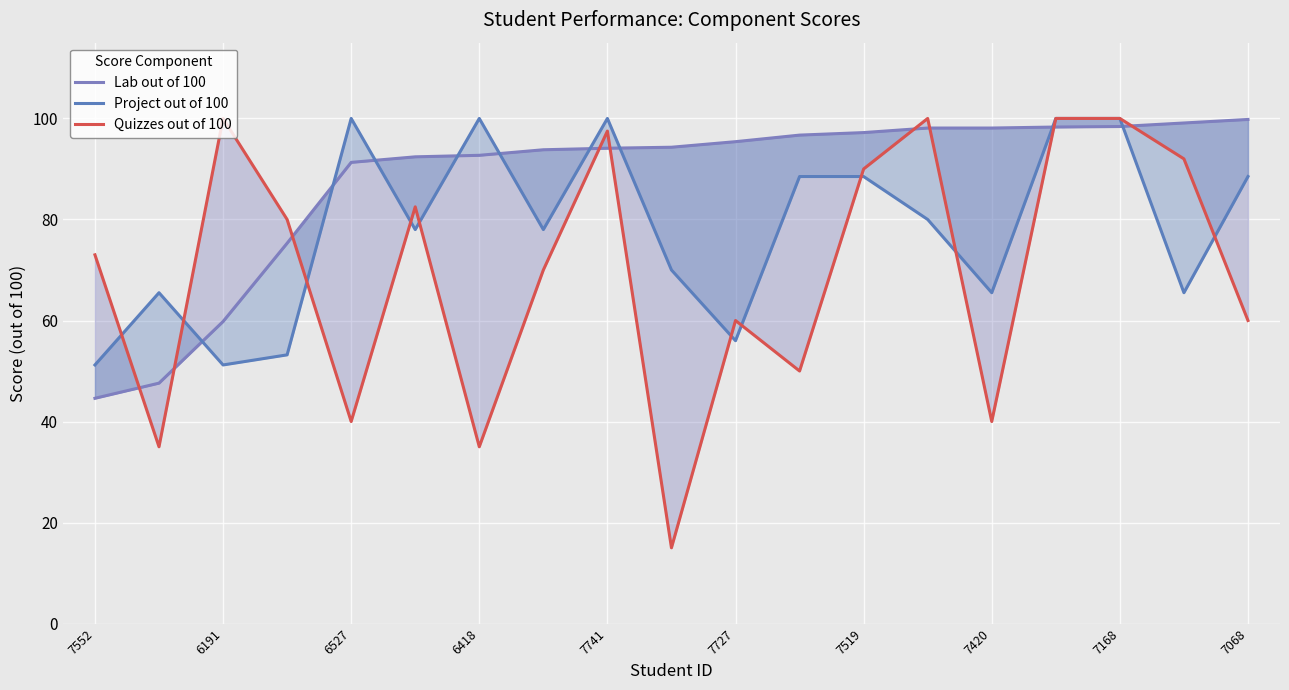

How many lines are shown in the chart?

3